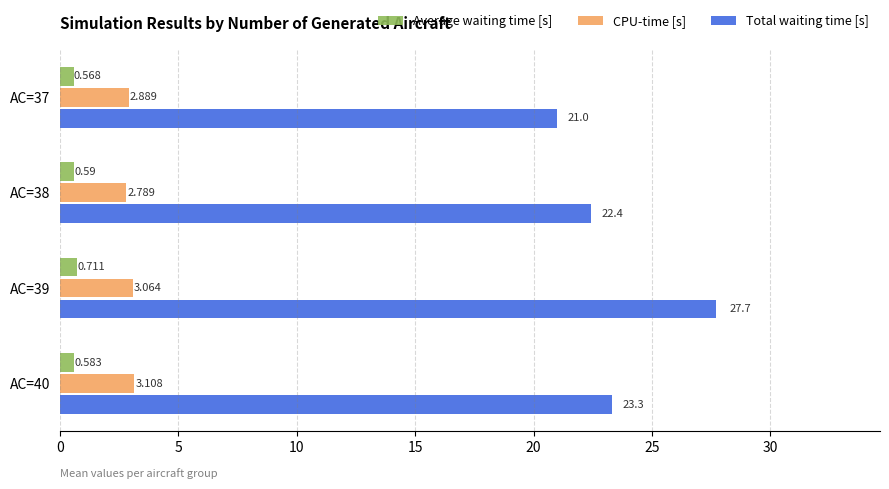

Is the value of Average waiting time [s] at AC=38 greater than the value of Total waiting time [s] at AC=39?

No